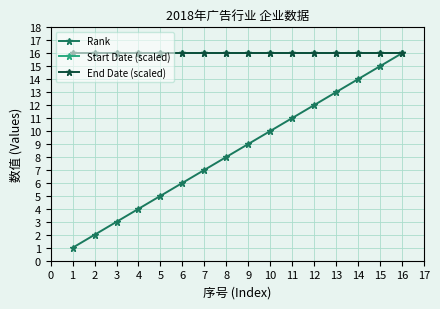

What is the average value of the End Date (scaled) series?

16